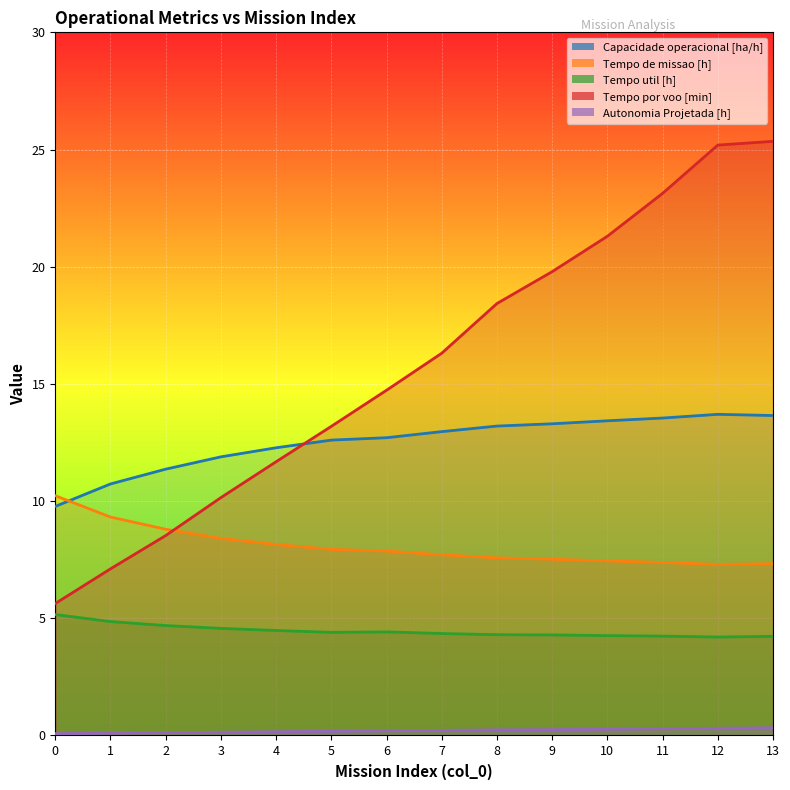

What is the difference between the maximum and minimum values in the Capacidade operacional [ha/h] series?

3.9